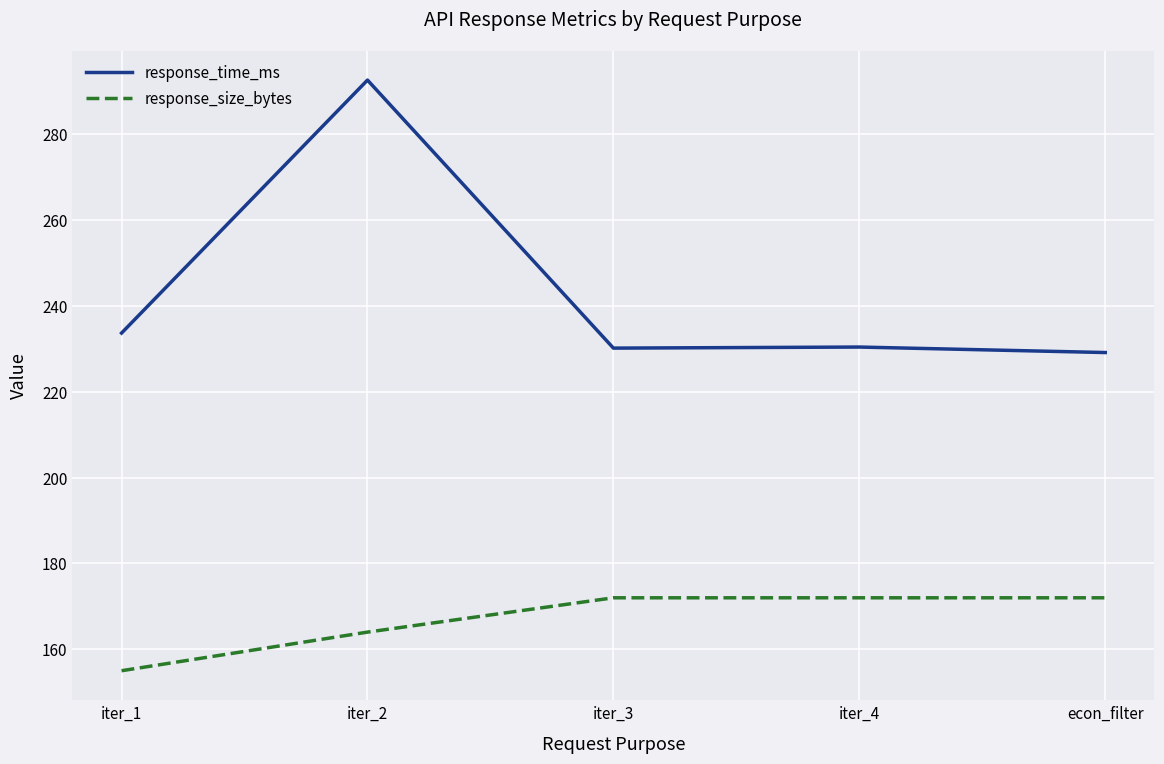

Does the chart have visible grid lines?

Yes